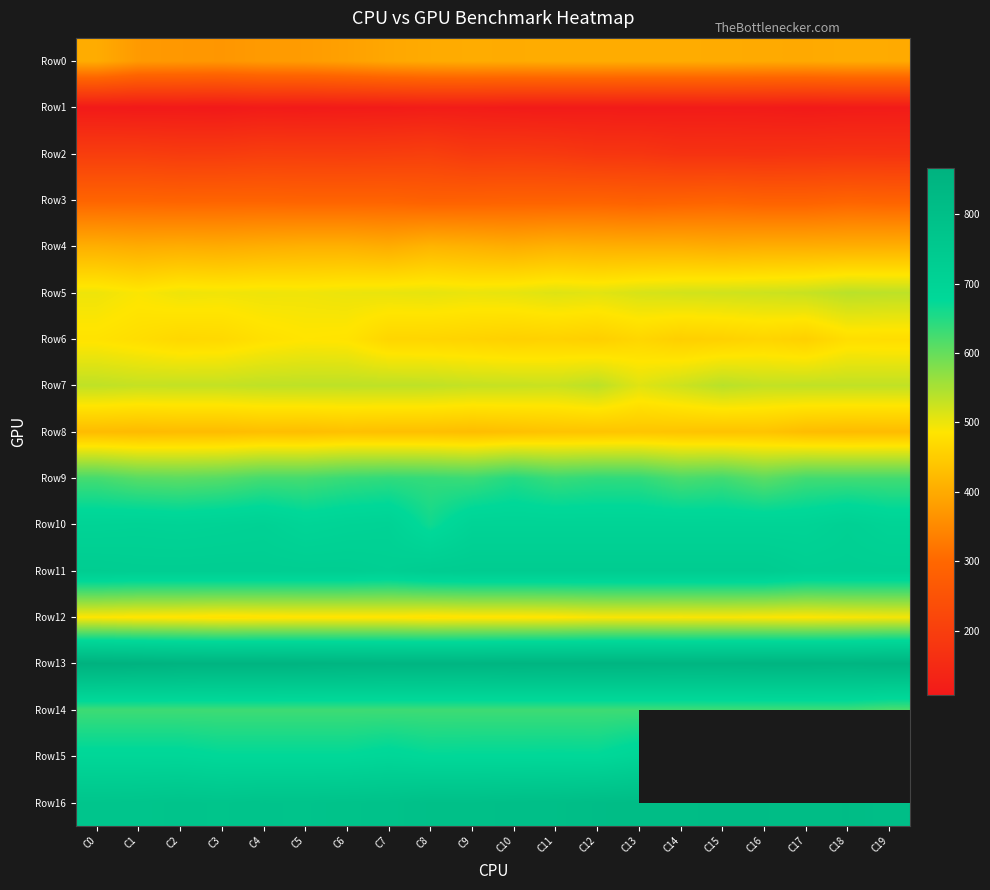

How many distinct data groups are displayed?

17